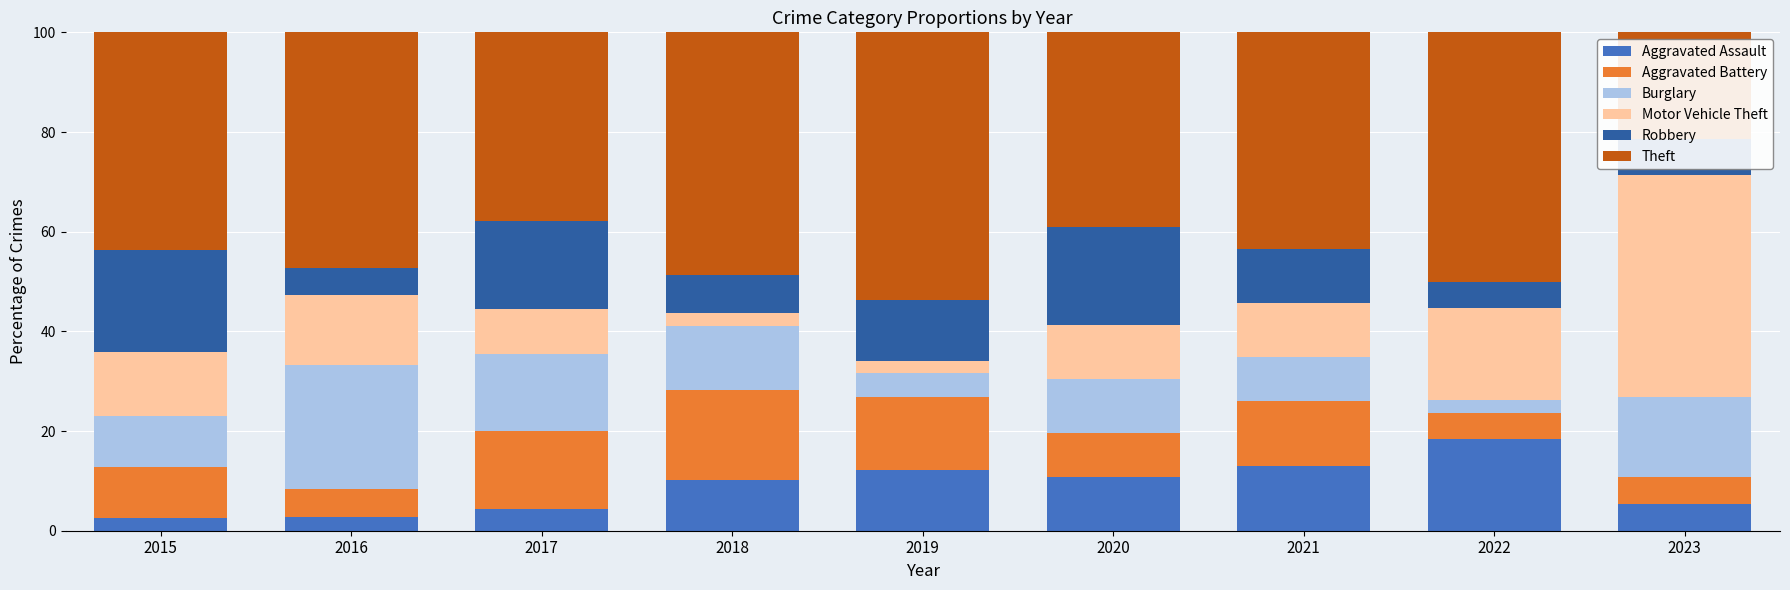

What is the total value across all series at 2015?

100.0